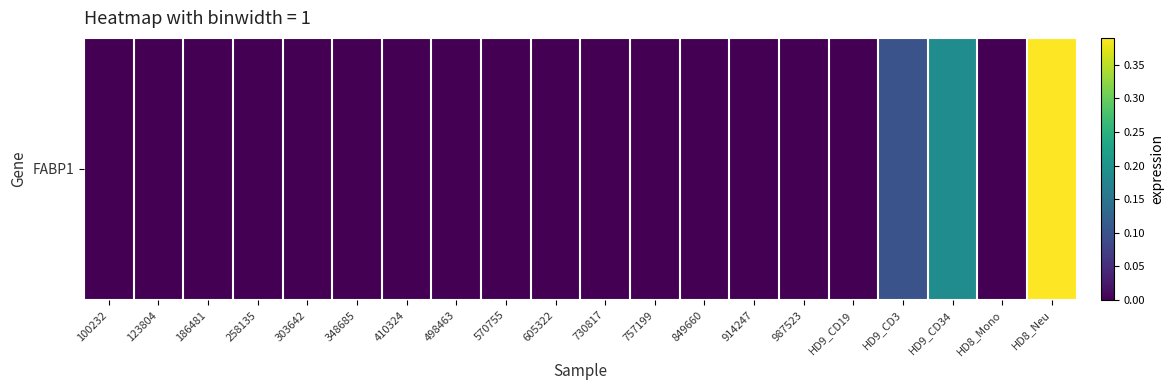

What is the sum of all values?

0.7